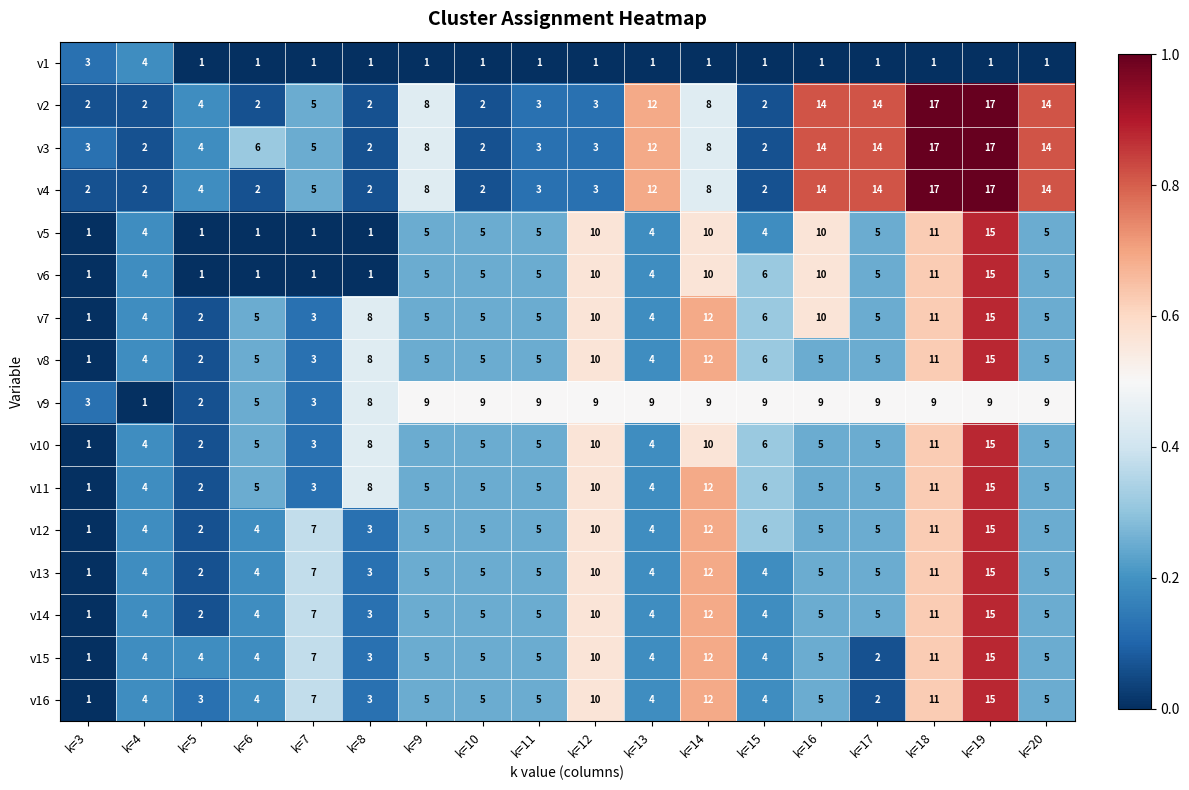

The value of v13 at k=17 is 5. True or false?

True